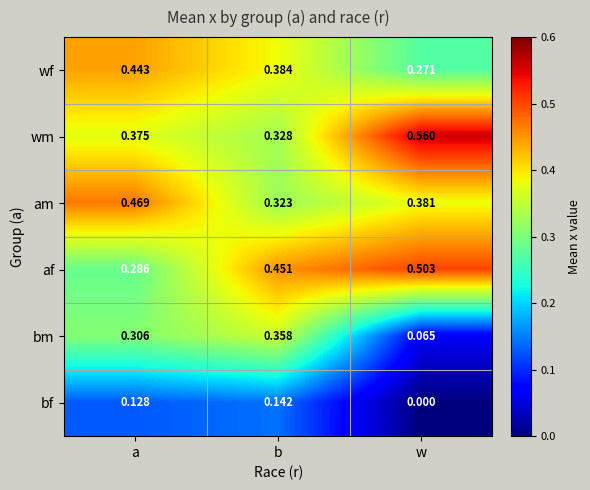

Between b and w, which series saw the biggest shift?

bm